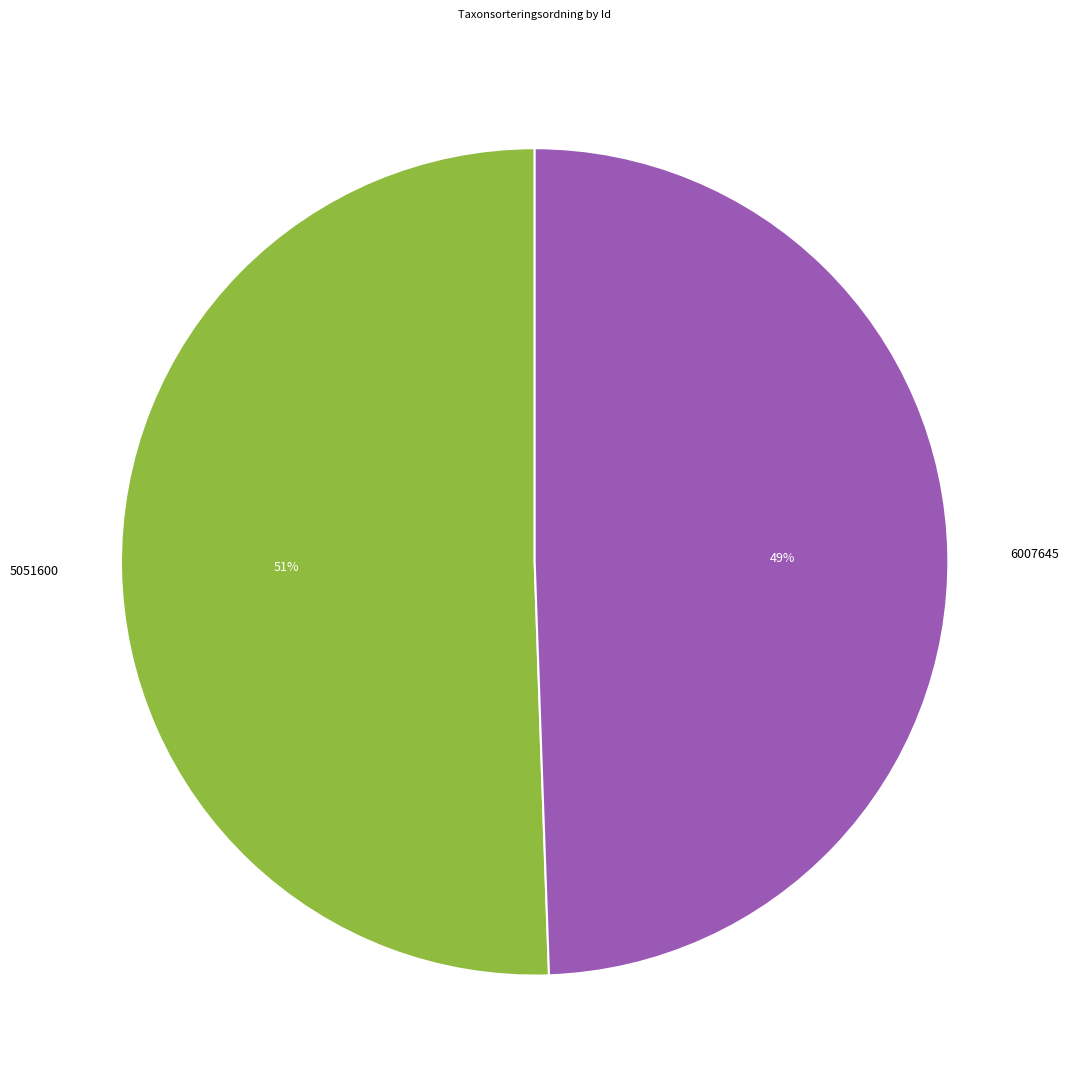

How many segments does this pie chart have?

2